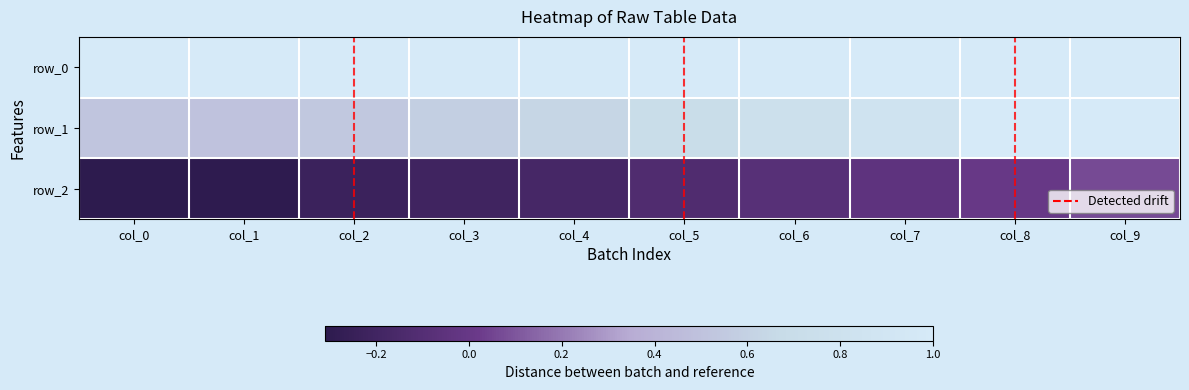

Is the value of row_1 at col_0 greater than the value of row_2 at col_4?

Yes